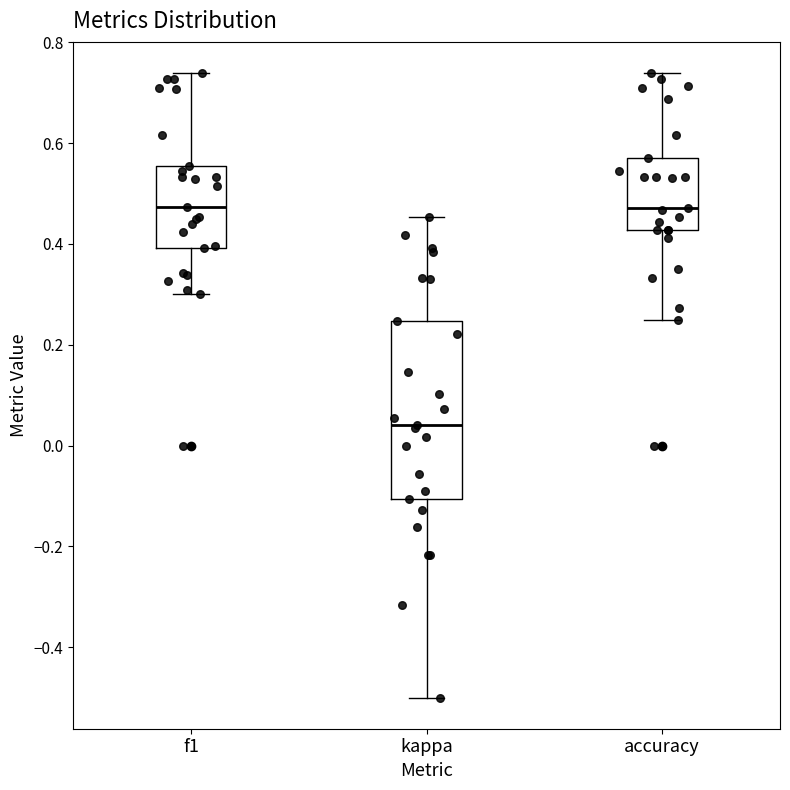

Where does the median line of the box for kappa sit on the y-axis? The values are not printed on the chart, so give them approximately, as read against the axis.

0.04